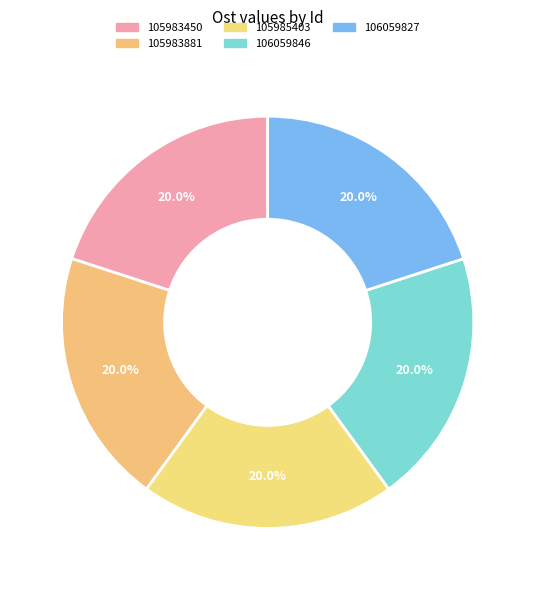

How many slices are in this pie chart?

5